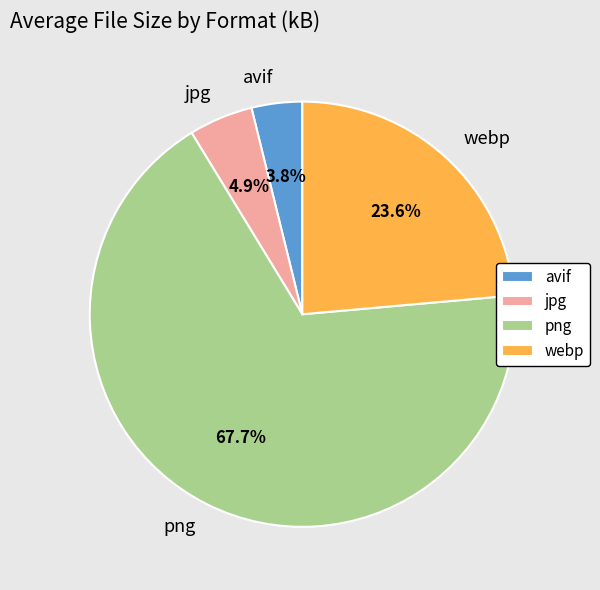

True or false: avif accounts for 16% of the total.

False